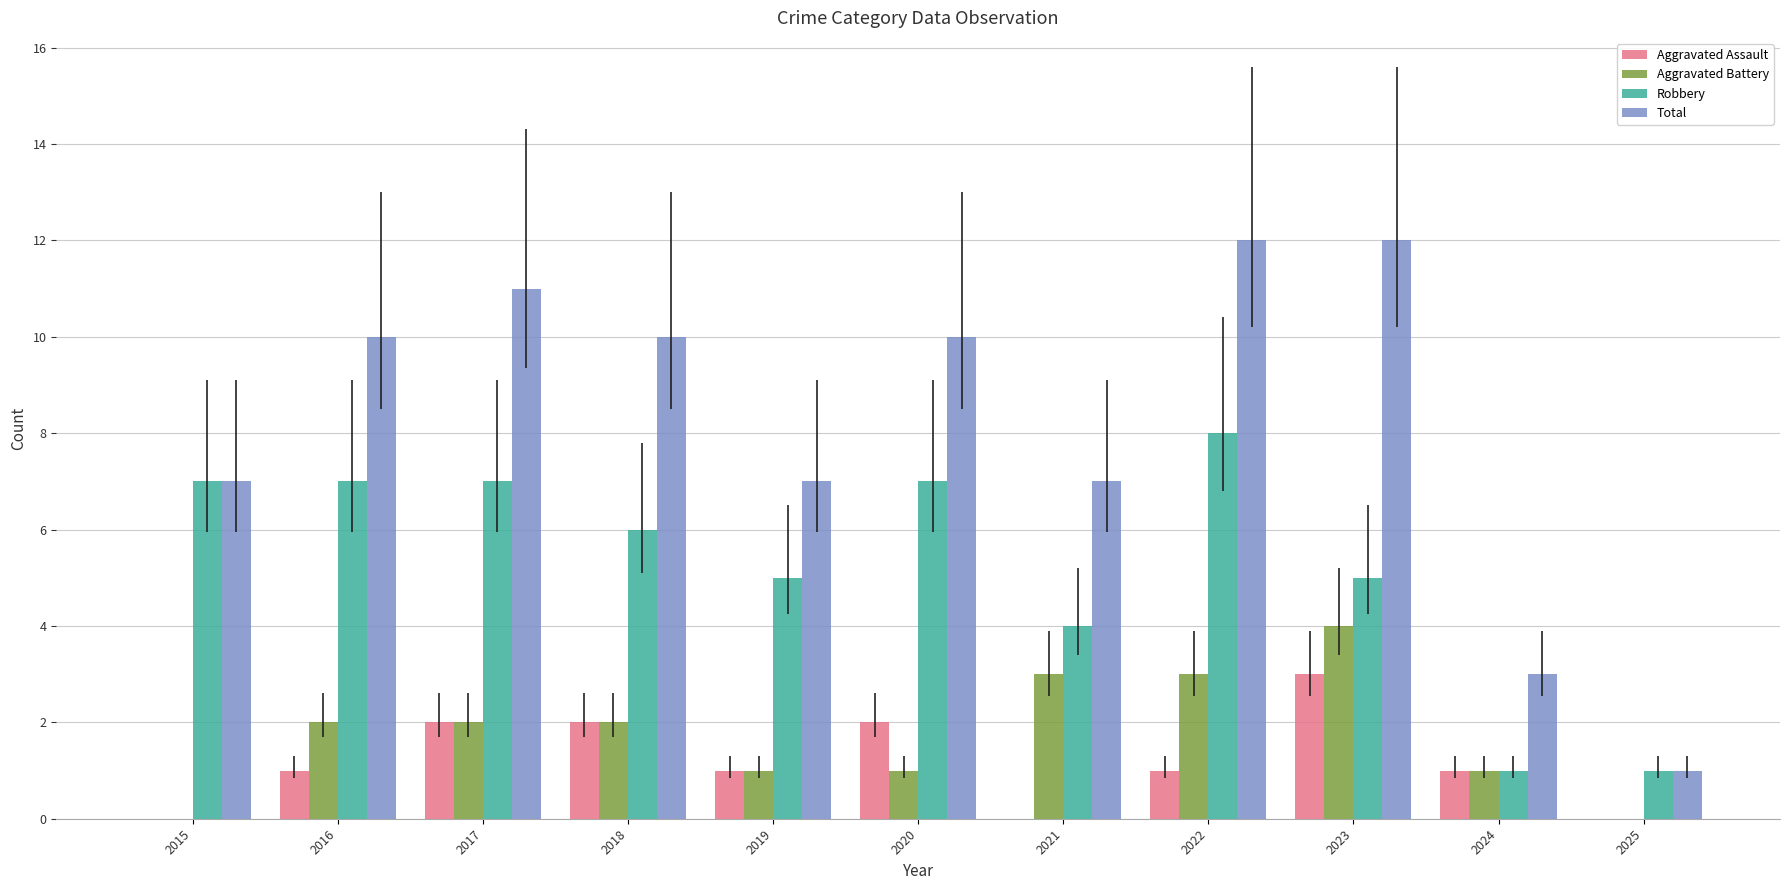

Between 2015 and 2016, which series saw the biggest shift?

Total